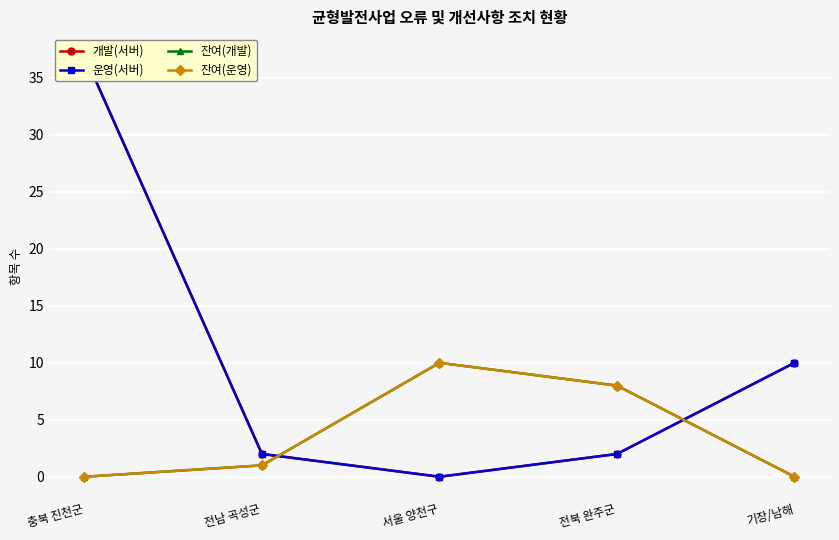

Reading right to left, transcribe all the data shown in this chart.

개발(서버): 기장/남해=10	전북 완주군=2	서울 양천구=0	전남 곡성군=2	충북 진천군=37
운영(서버): 기장/남해=10	전북 완주군=2	서울 양천구=0	전남 곡성군=2	충북 진천군=37
잔여(개발): 기장/남해=0	전북 완주군=8	서울 양천구=10	전남 곡성군=1	충북 진천군=0
잔여(운영): 기장/남해=0	전북 완주군=8	서울 양천구=10	전남 곡성군=1	충북 진천군=0